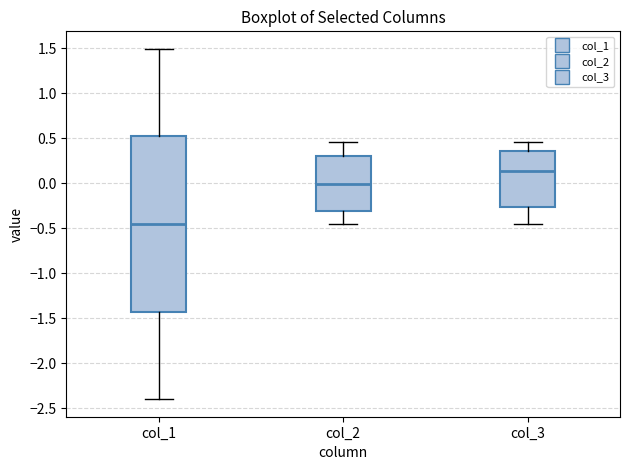

Reading left to right, read every box against the y-axis: the position of its median line, the range the box covers, and the ends of its whiskers. The values are not printed on the chart, so give them approximately, as read against the axis.

col_1: median -0.45, box -1.45 to 0.50, whiskers -2.40 to 1.50
col_2: median 0.00, box -0.30 to 0.30, whiskers -0.45 to 0.45
col_3: median 0.15, box -0.25 to 0.35, whiskers -0.45 to 0.45